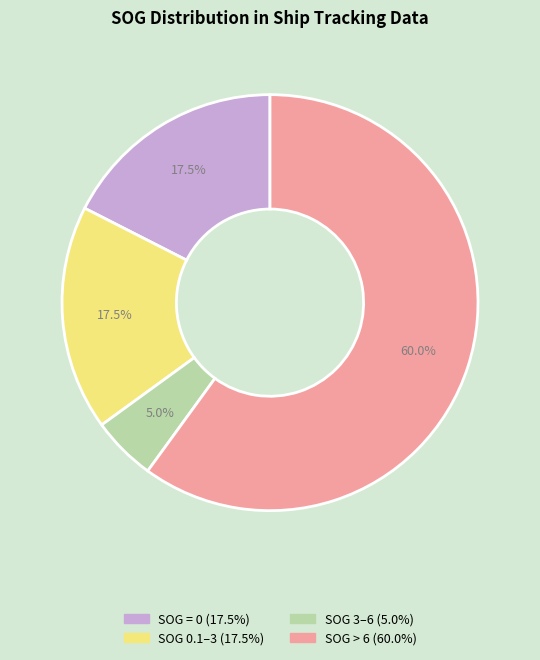

Does any single category account for the majority?

Yes